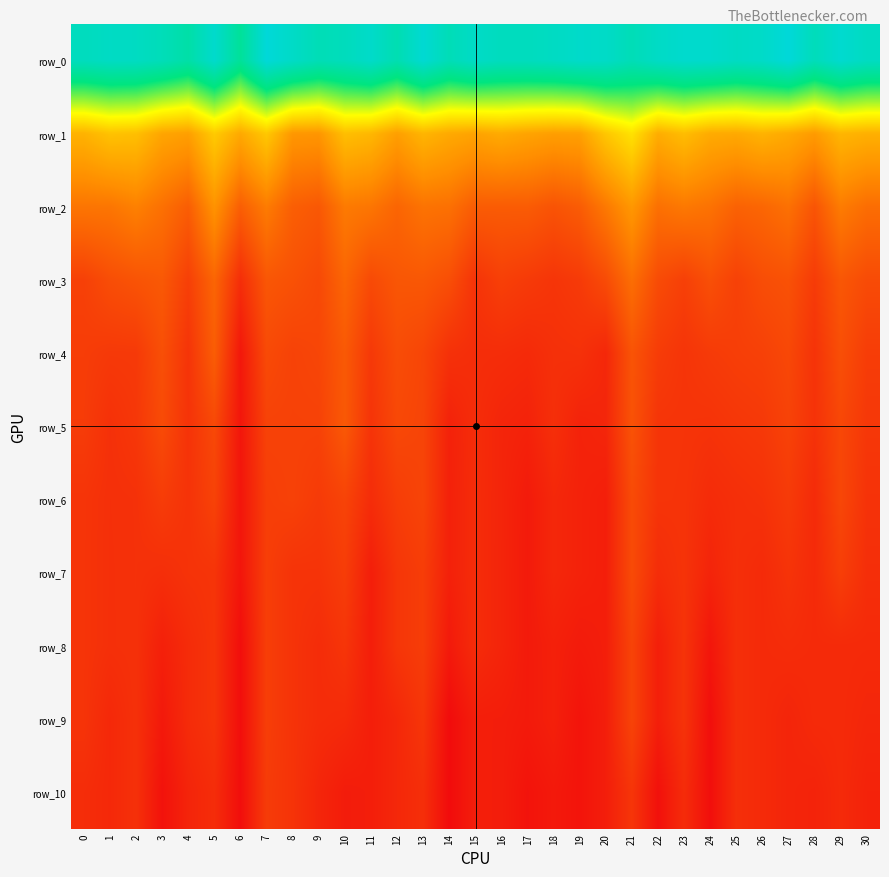

What is the sum of all row_4 values?

131139.0